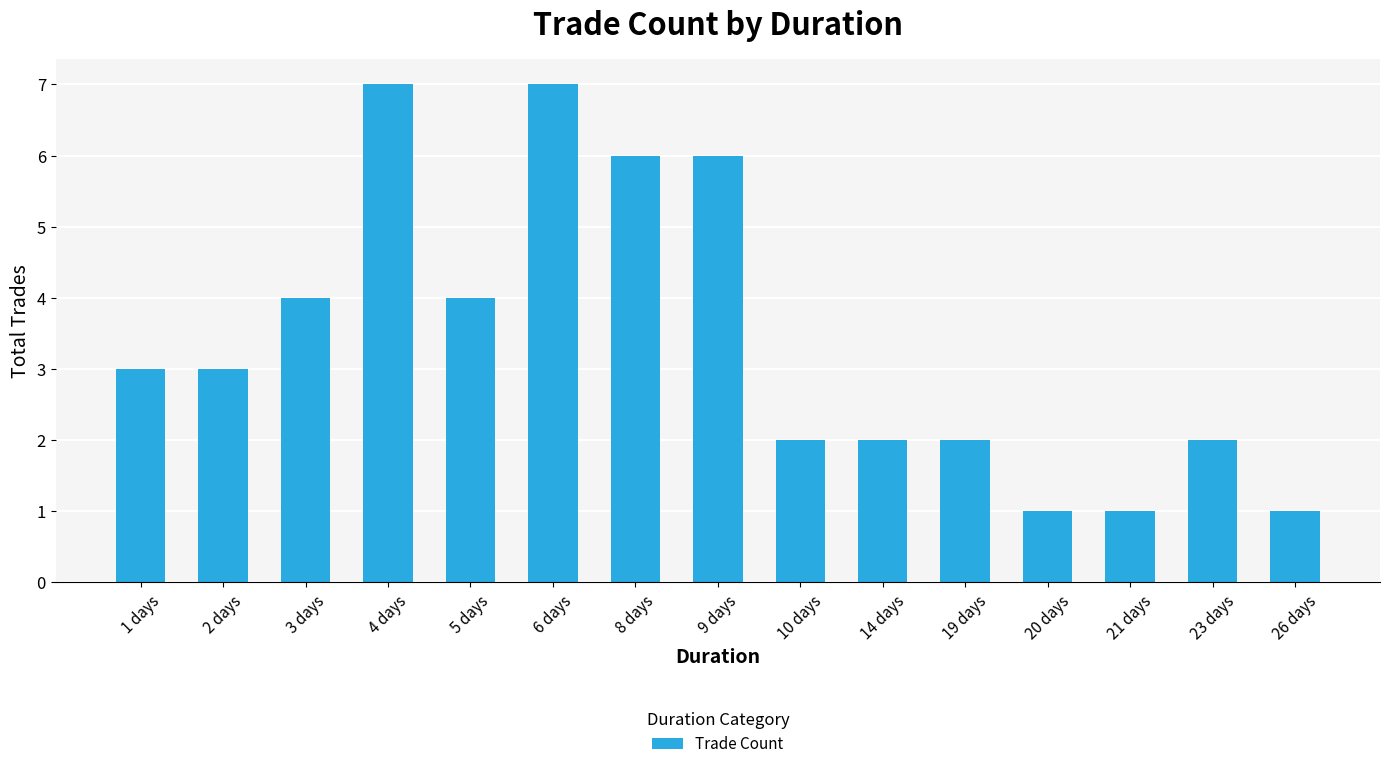

What is the ratio of the value at 3 days to the value at 10 days?

2.0